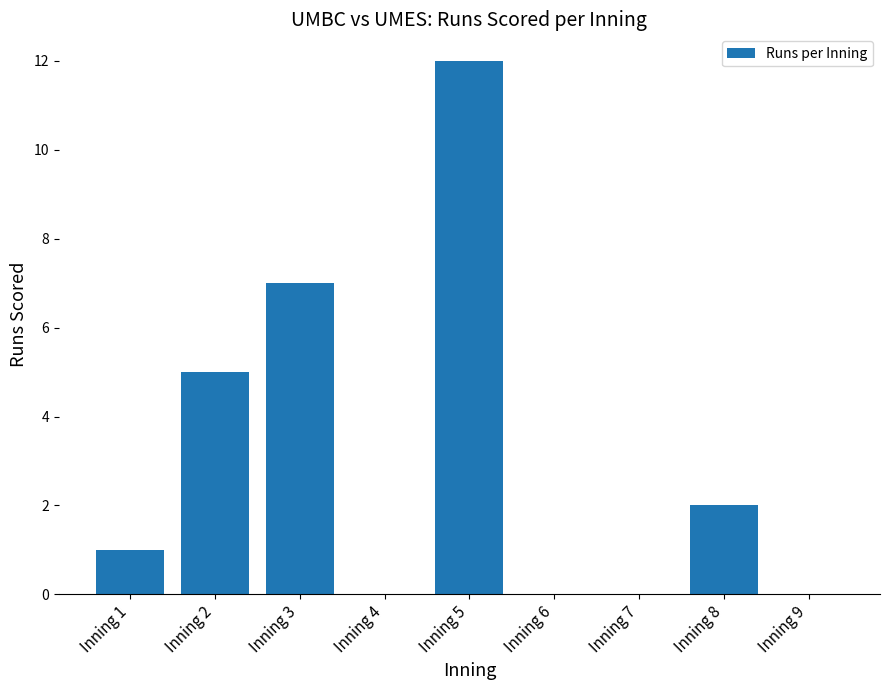

What is the sum of all values?

27